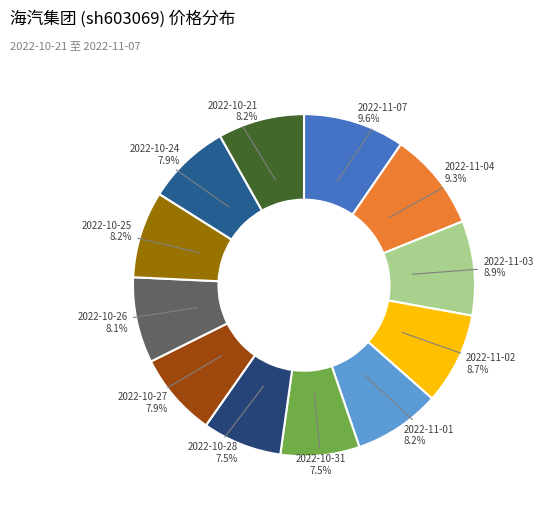

How many segments does this pie chart have?

12